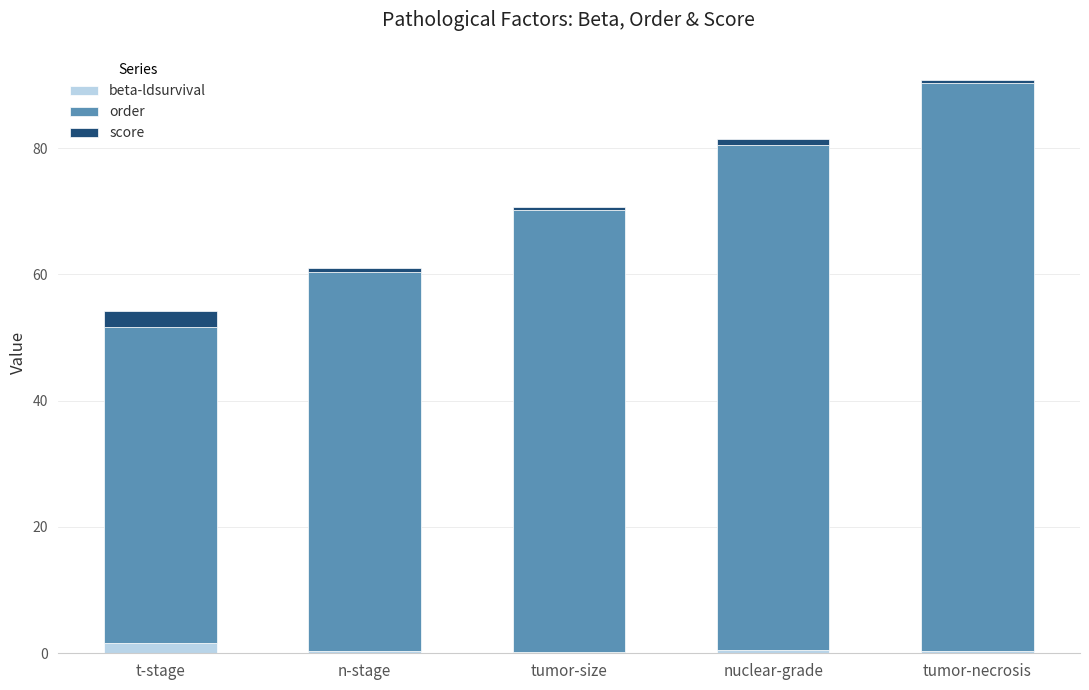

At which category is the sum across all series the highest?

tumor-necrosis